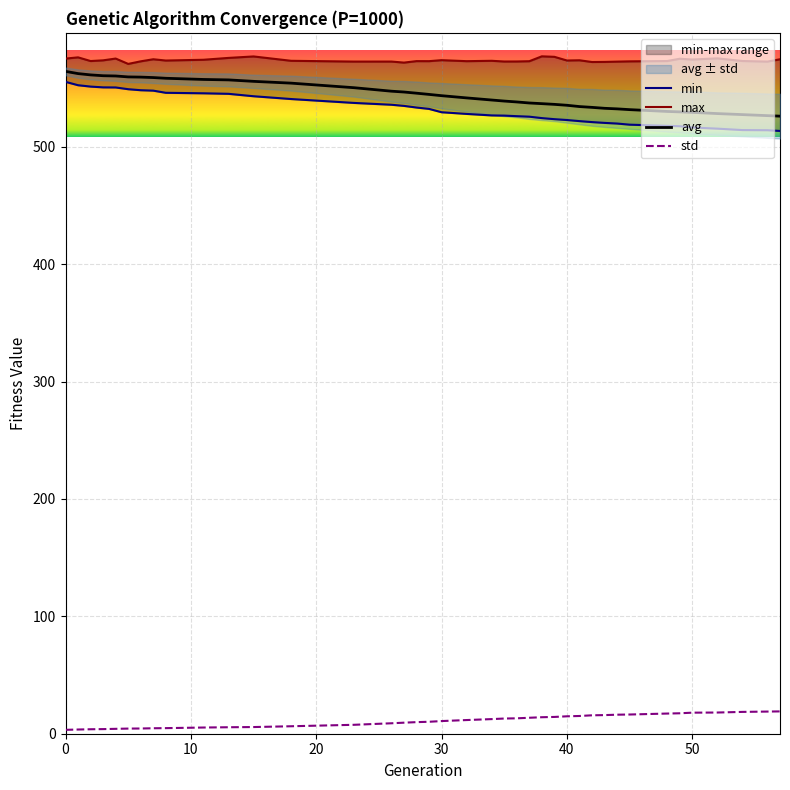

True or false: avg and min cross at least once.

False